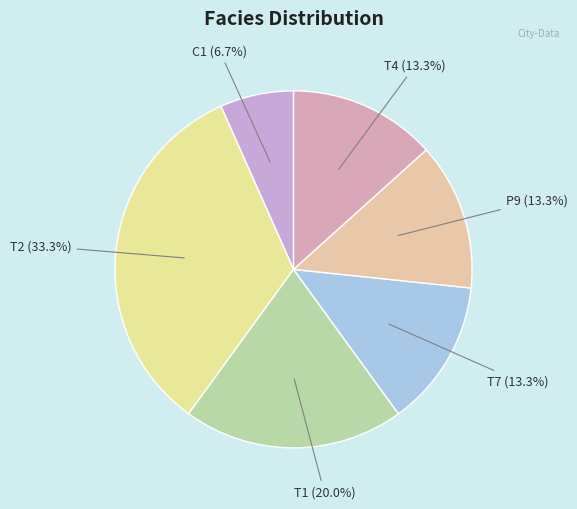

Is there any slice that represents more than half of the pie?

No